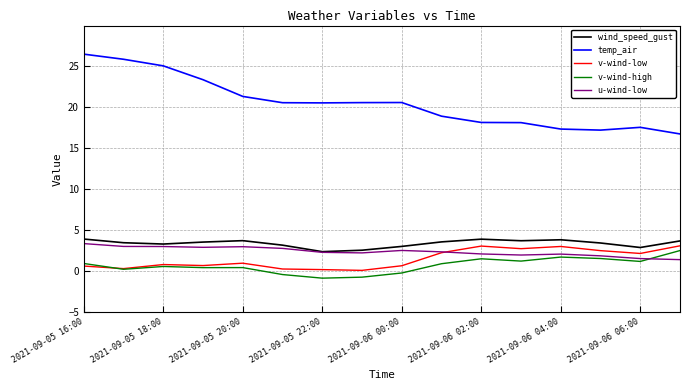

Which series has the largest total across all categories?

temp_air